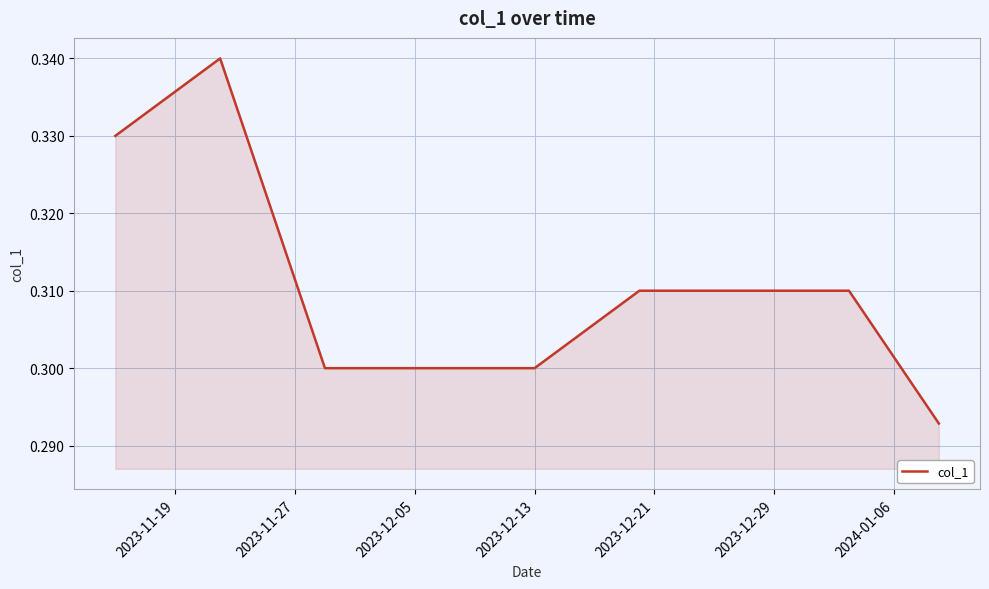

True or false: the data has more than 0 interior local peaks.

True